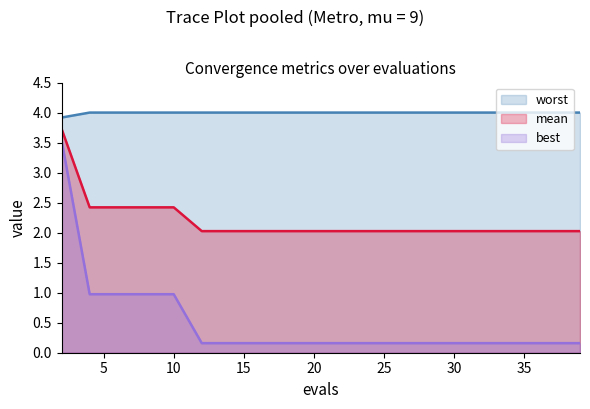

Rank the series by their average value, from lowest to highest.

best, mean, worst